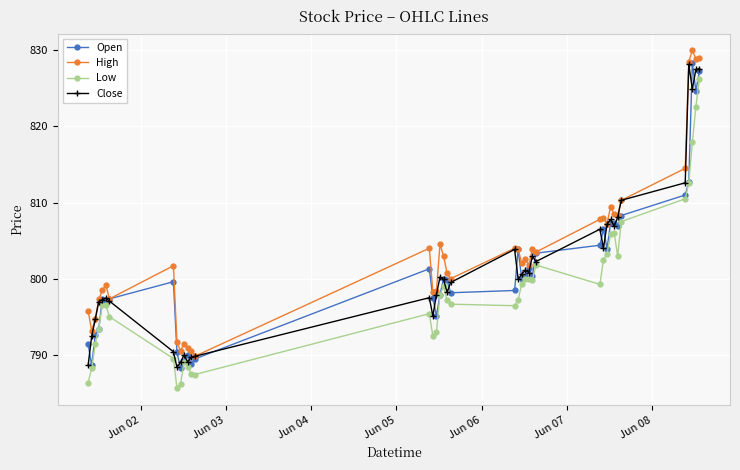

What is the difference between the maximum and second lowest values in the High series?

39.5